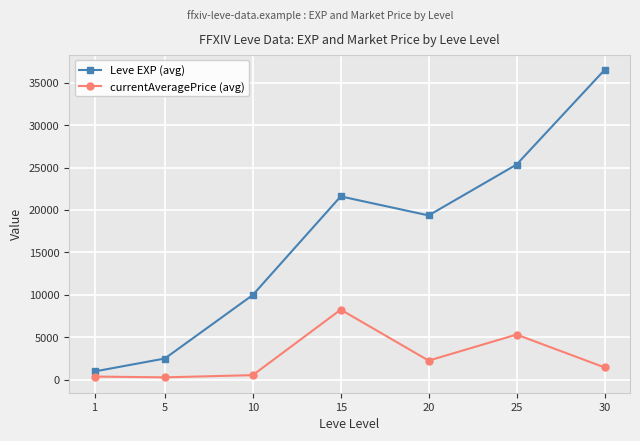

Where is Leve EXP (avg) nearest to the value 18734?

20